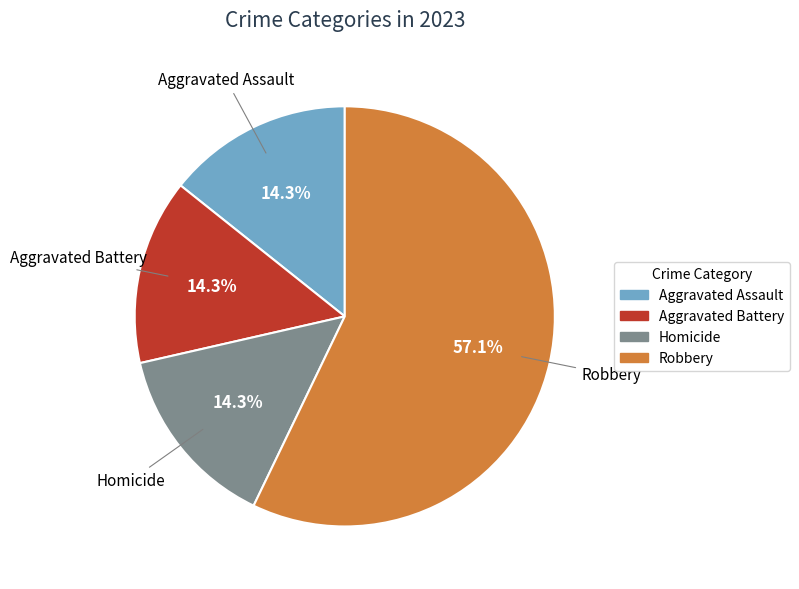

Does Aggravated Battery account for over 50% of the chart?

No